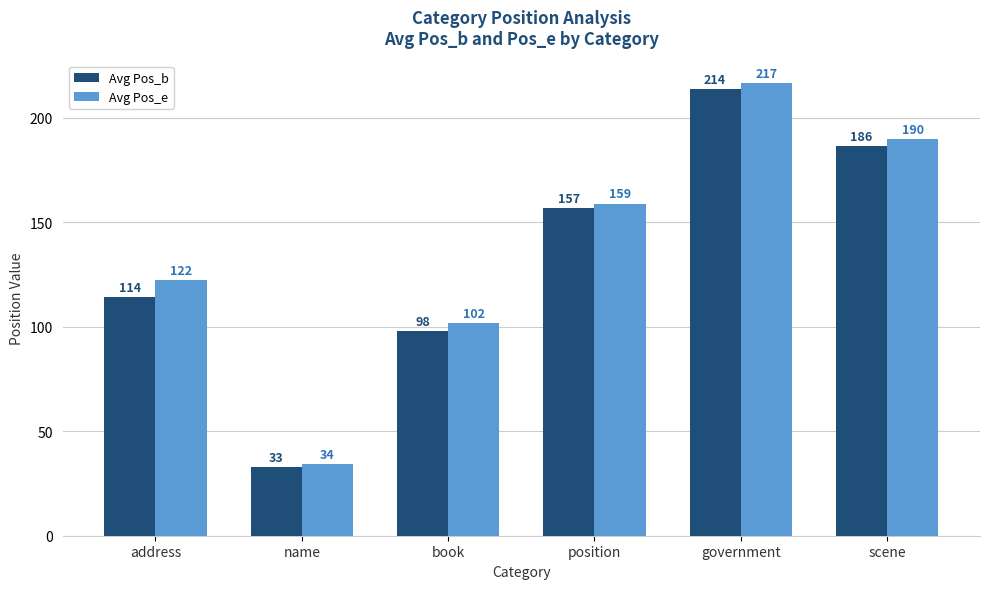

What is the label of the 6th bar from the right?

address